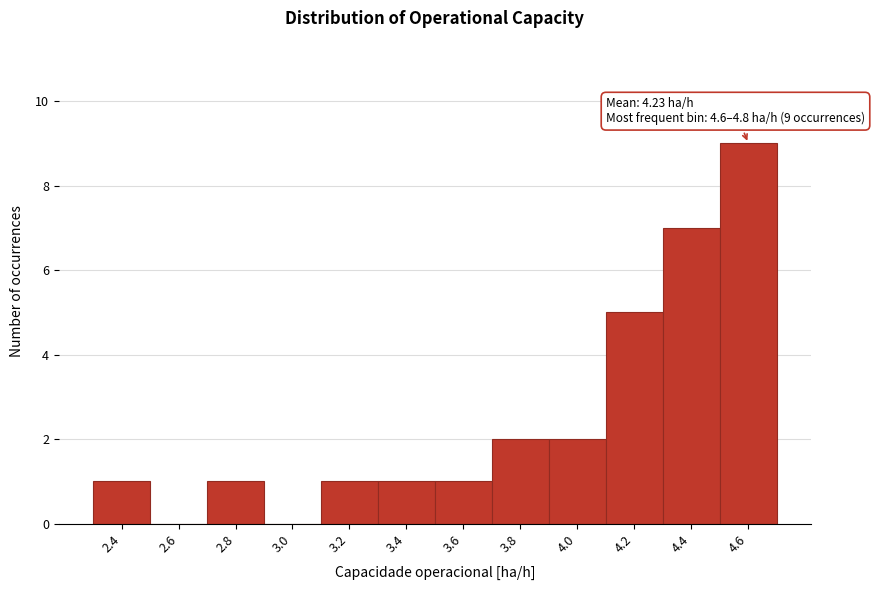

Reading left to right, list all the values displayed in this chart.

2.4=1	2.6=0	2.8=1	3.0=0	3.2=1	3.4=1	3.6=1	3.8=2	4.0=2	4.2=5	4.4=7	4.6=9